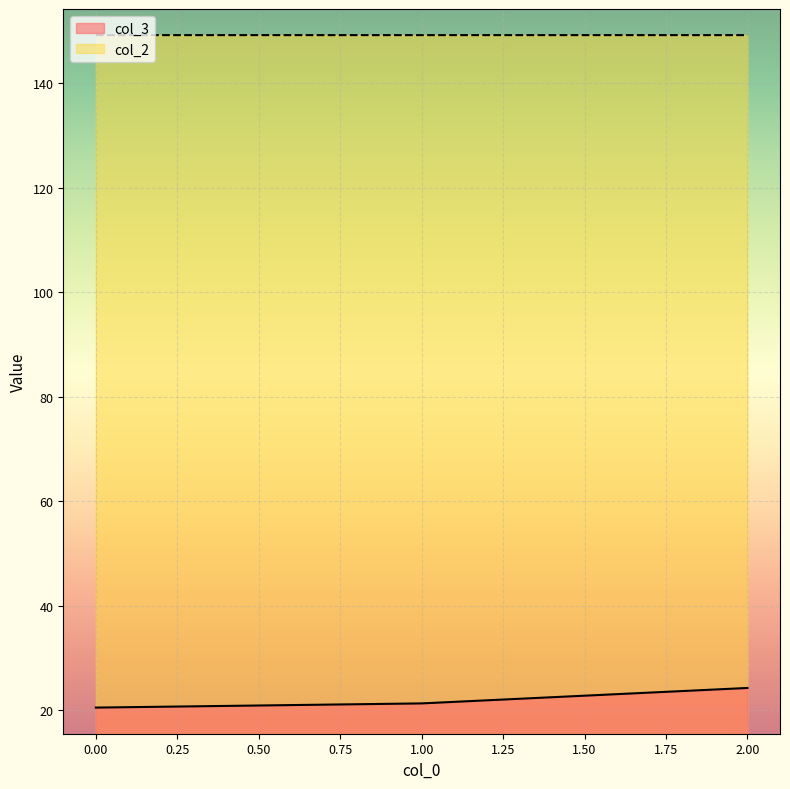

Reading left to right, what are all the values shown in this chart?

col_3: 20.5	21.3	24.2
col_2: 149.2	149.2	149.2